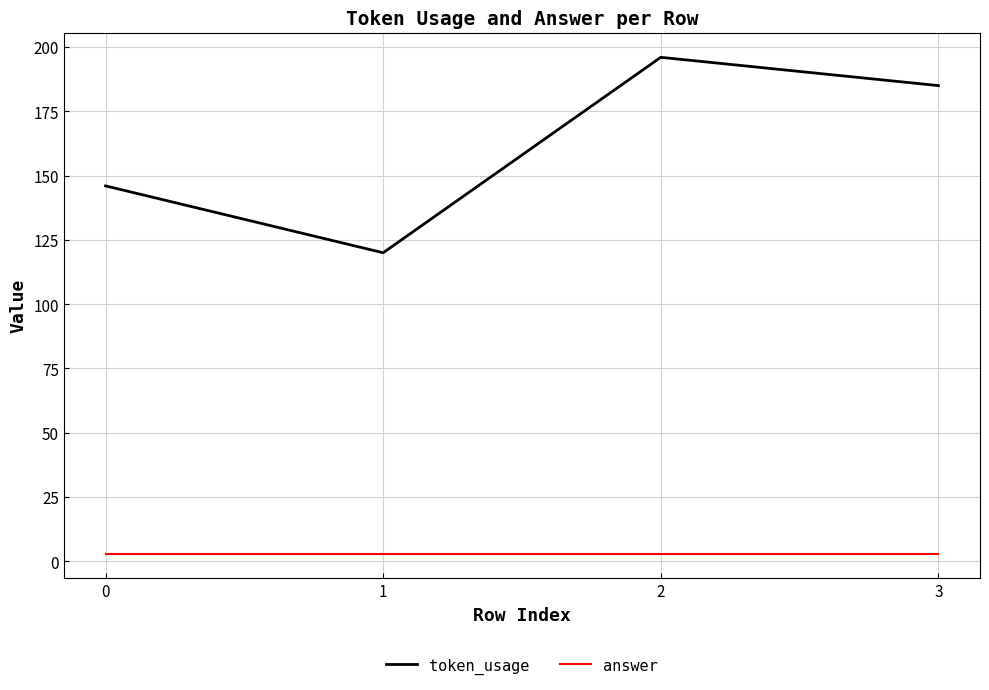

List the series in order of their peak value, lowest first.

answer, token_usage